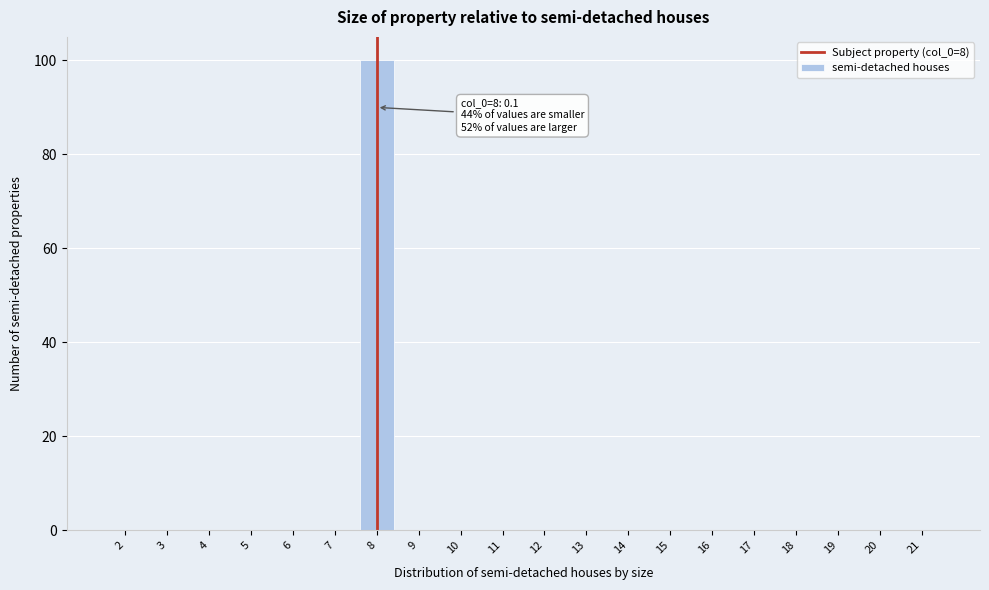

Reading left to right, list all the values displayed in this chart.

2=0	3=0	4=0	5=0	6=0	7=0	8=100	9=0	10=0	11=0	12=0	13=0	14=0	15=0	16=0	17=0	18=0	19=0	20=0	21=0